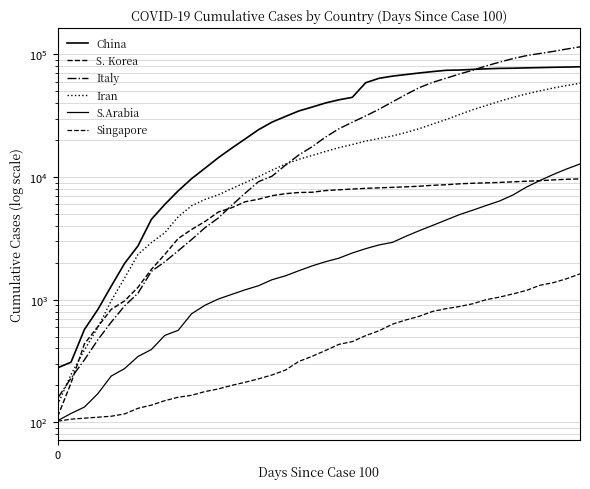

True or false: China has more than 0 points higher than both neighbors.

False